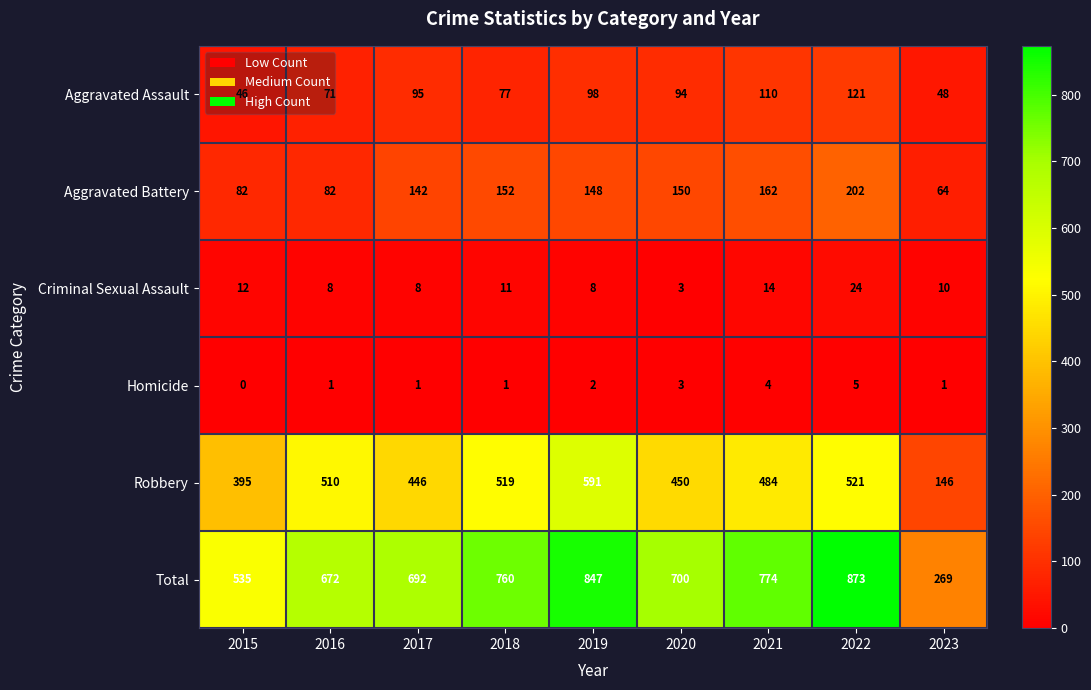

What is the difference between the Aggravated Battery values at 2016 and 2021?

80